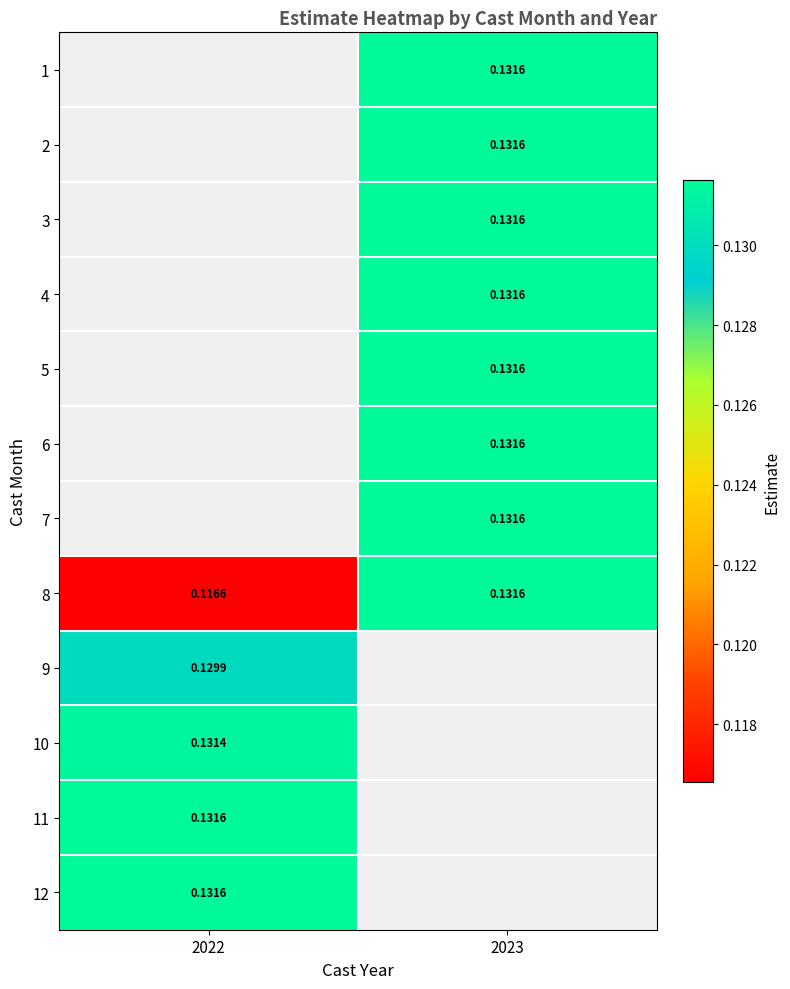

How many data points in 6 are above 0?

1